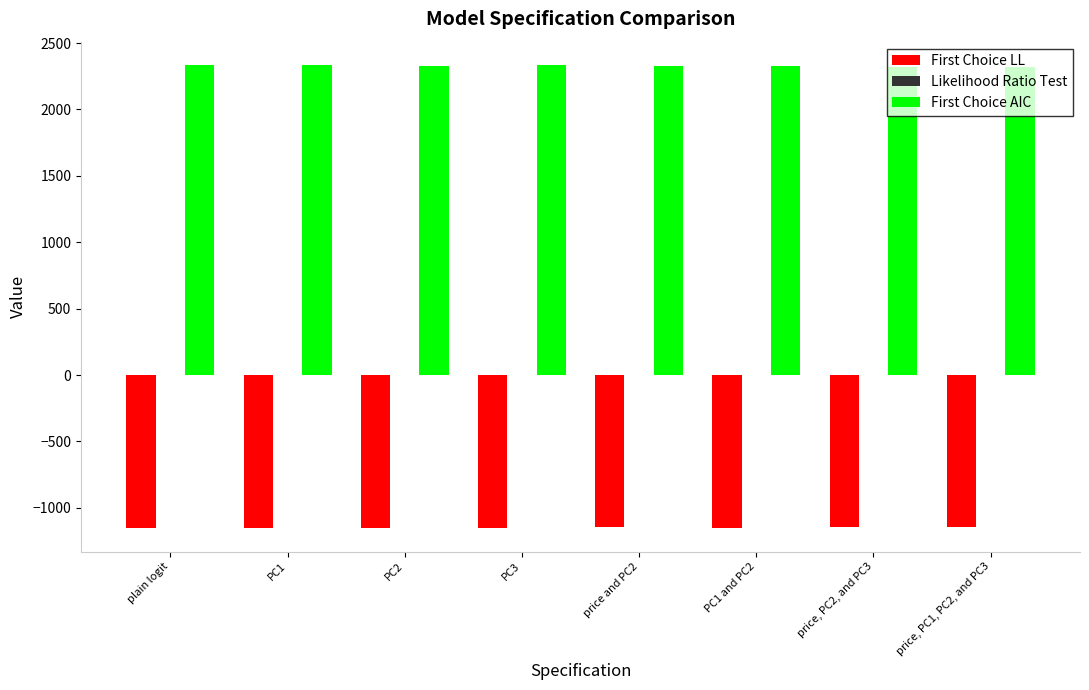

The value of First Choice AIC at price and PC2 is 2326.8. True or false?

True